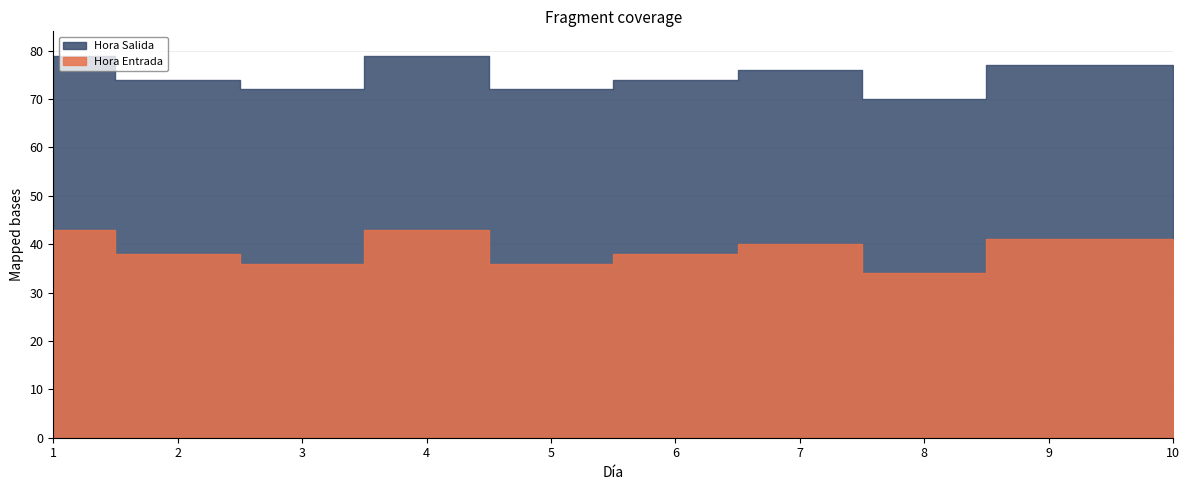

How many data points in Hora Entrada are less than 40?

5